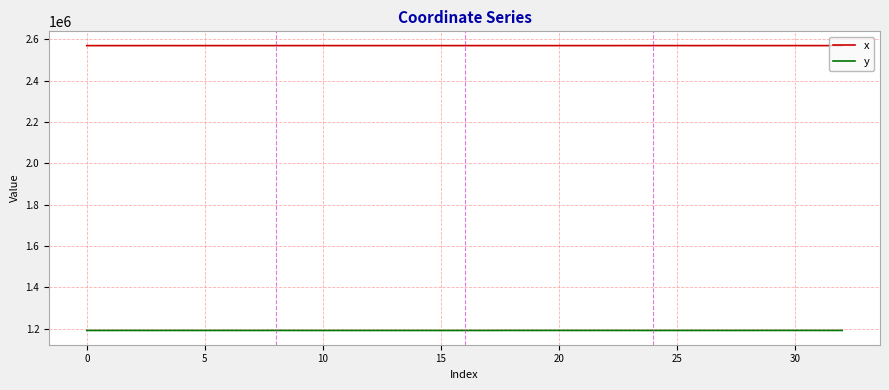

True or false: y and x intersect in this chart.

False